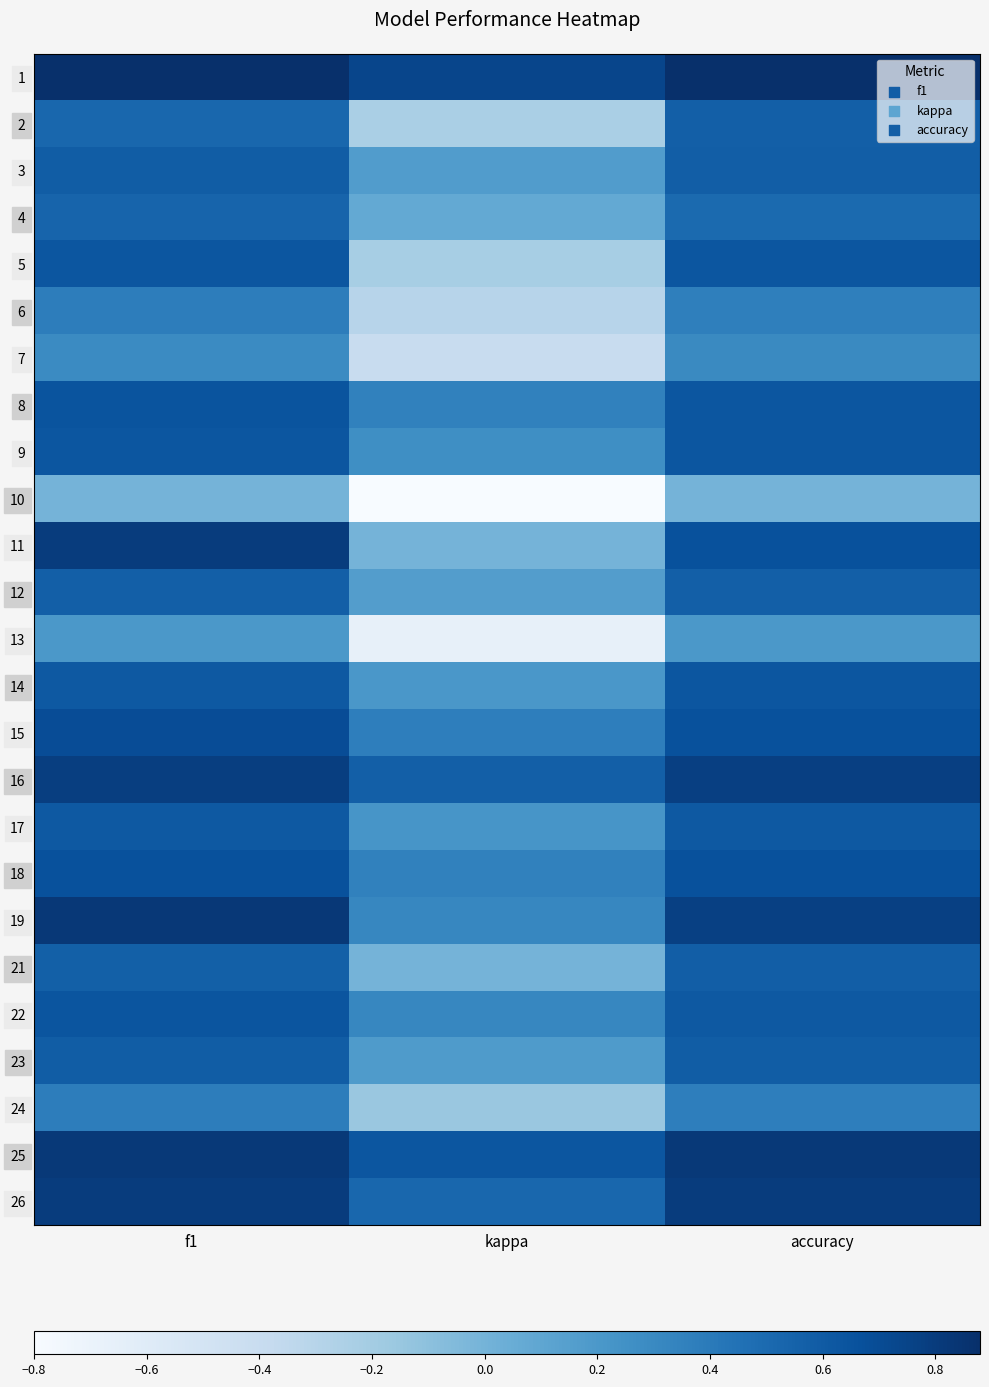

Is the value of 24 at kappa greater than the value of 18 at accuracy?

No